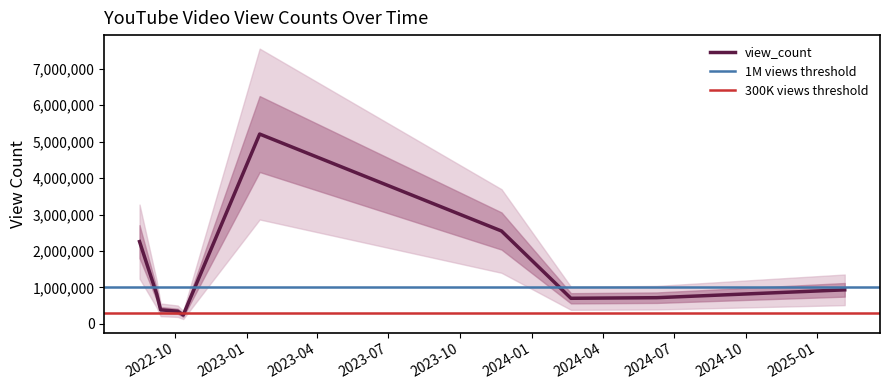

What is the difference between the values at 2024-02-20 and 2023-11-23?

1846718